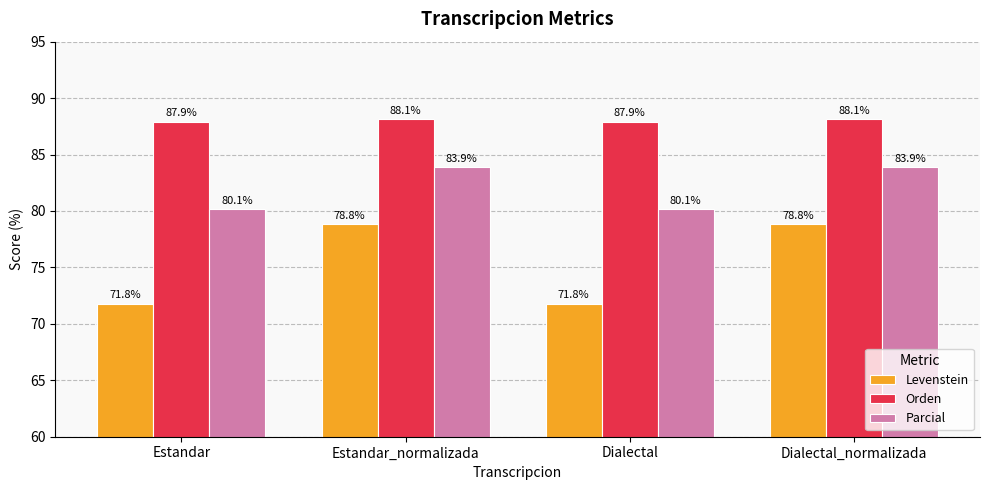

Reading left to right, extract all data points from this chart.

Levenstein: 71.8	78.8	71.8	78.8
Orden: 87.9	88.1	87.9	88.1
Parcial: 80.1	83.9	80.1	83.9